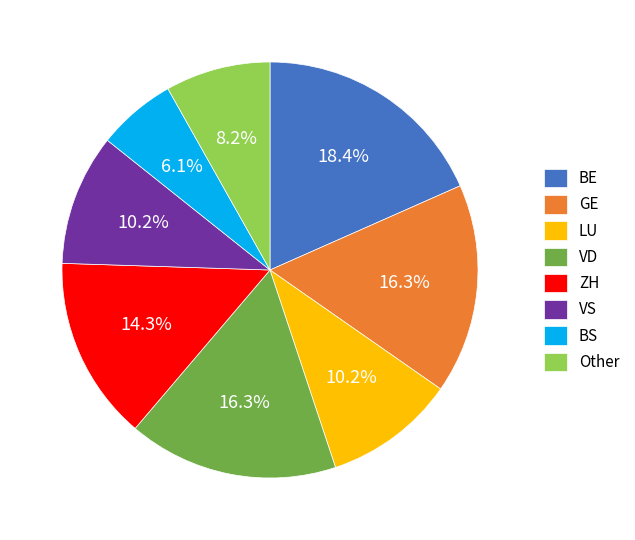

What percentage is the BS slice, to the nearest percent?

6%